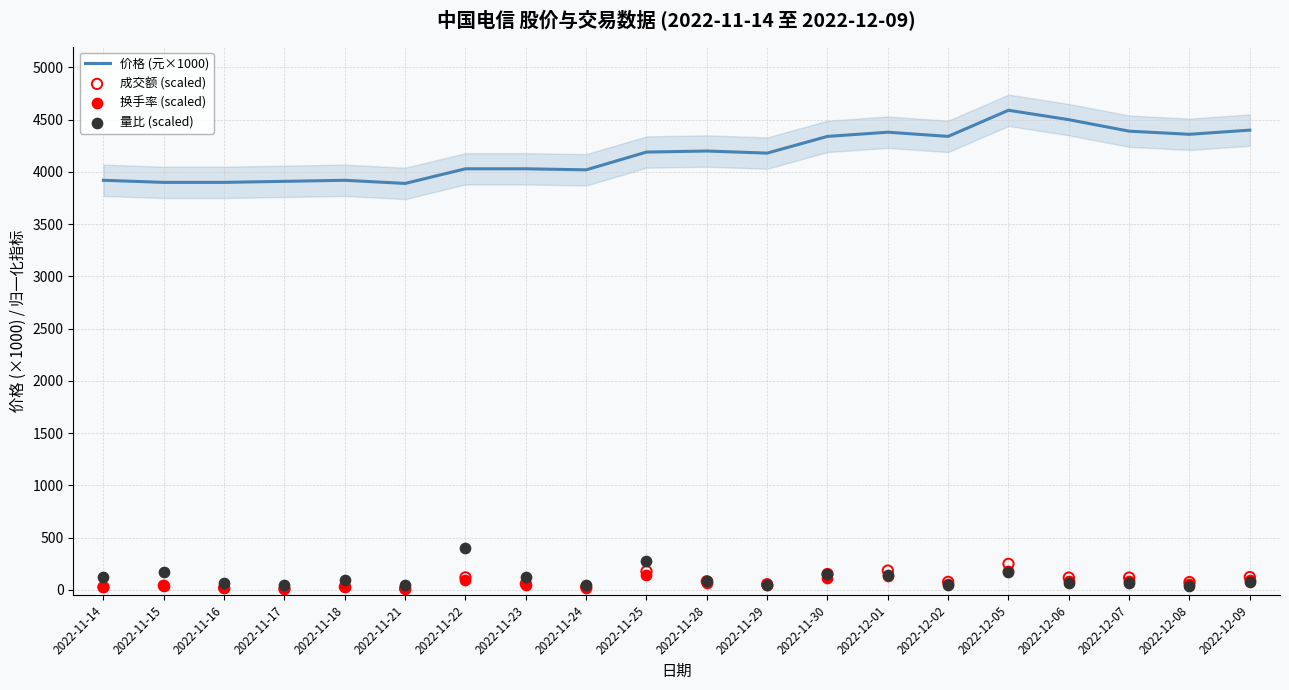

Which series reaches the maximum Y coordinate?

价格 (元×1000)